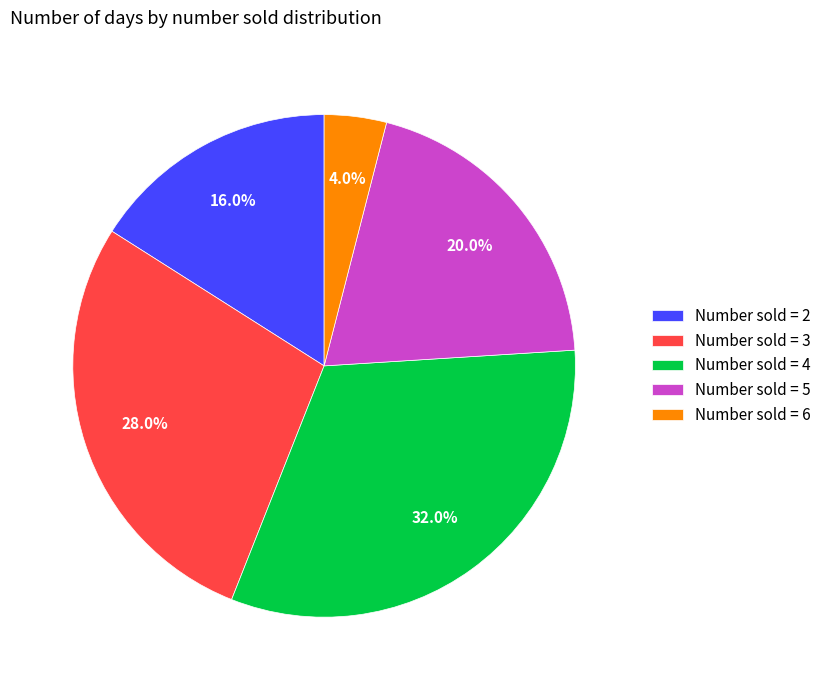

Between Number sold = 5 and Number sold = 3, which is larger?

Number sold = 3